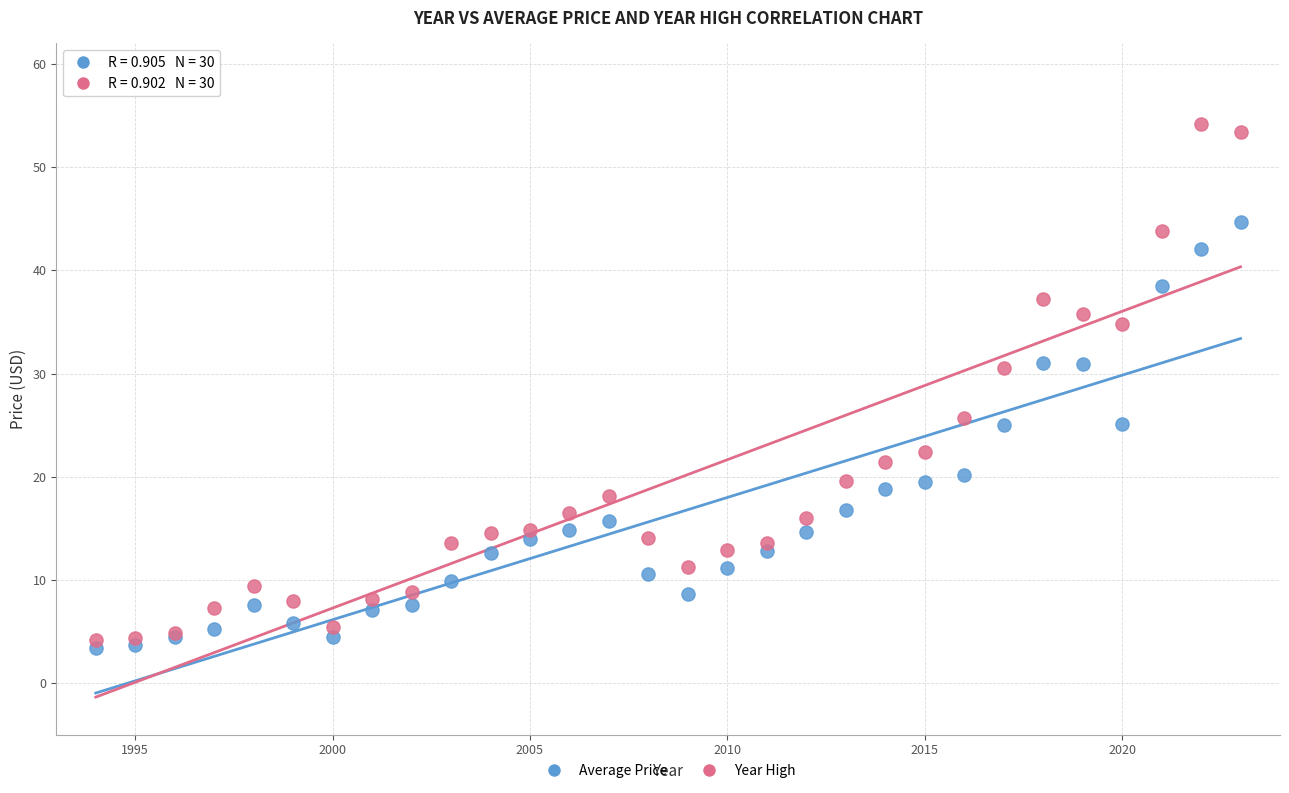

What is the X range (max minus min) for the scatter plot?

29.0